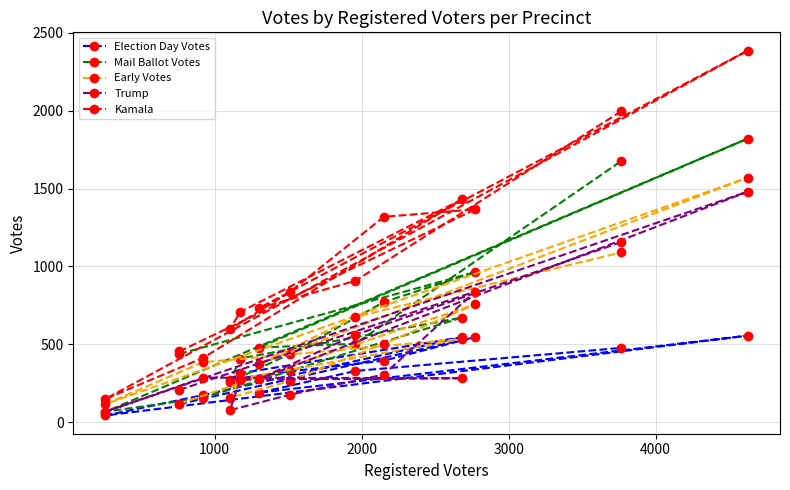

Which series has the largest total across all categories?

Kamala